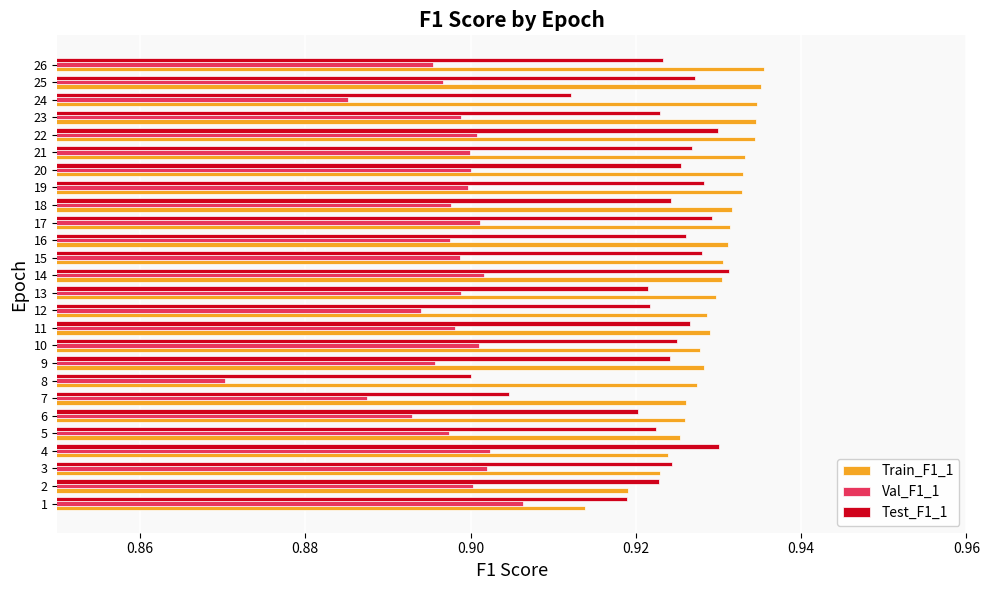

The Val_F1_1 series shows 0.9 at 23. True or false?

True